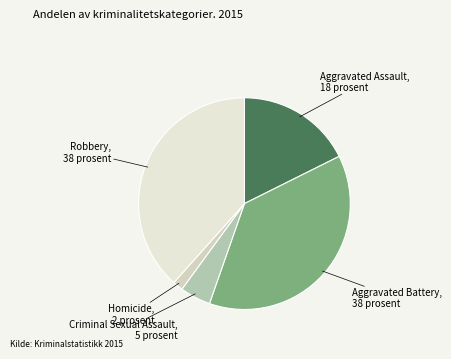

Which has a higher value, Robbery or Aggravated Assault?

Robbery